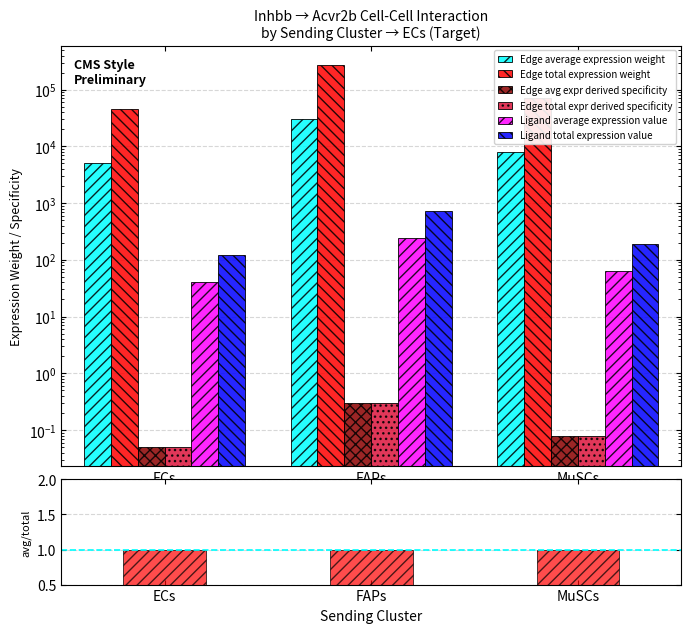

At which label is Edge total expr derived specificity closest to 0?

ECs